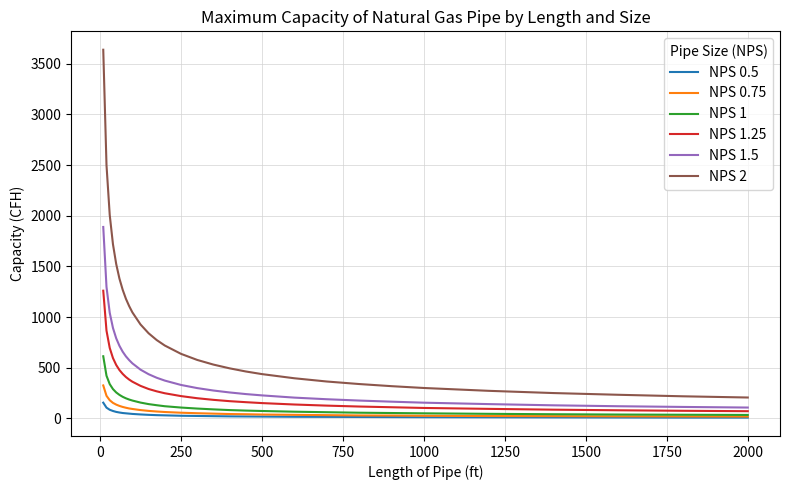

List the series in order of their peak value, highest first.

NPS 2, NPS 1.5, NPS 1.25, NPS 1, NPS 0.75, NPS 0.5